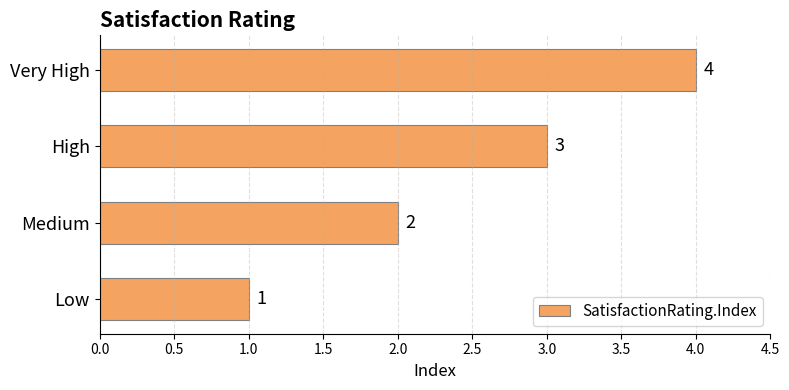

At which category does the chart reach its peak across all series?

Very High